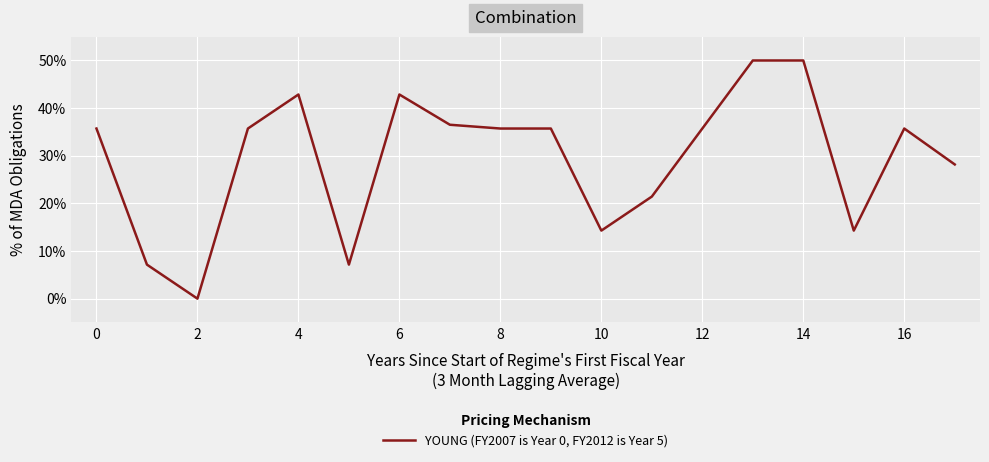

What is the maximum value shown in the chart?

50.0